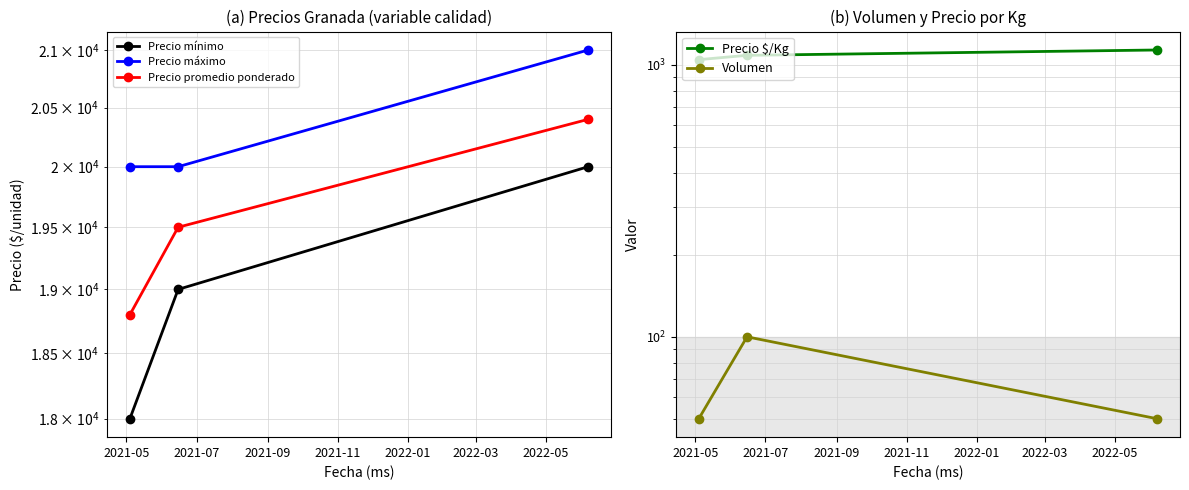

What are all the series names shown in the legend?

Precio mínimo, Precio máximo, Precio promedio ponderado, Precio $/Kg, Volumen